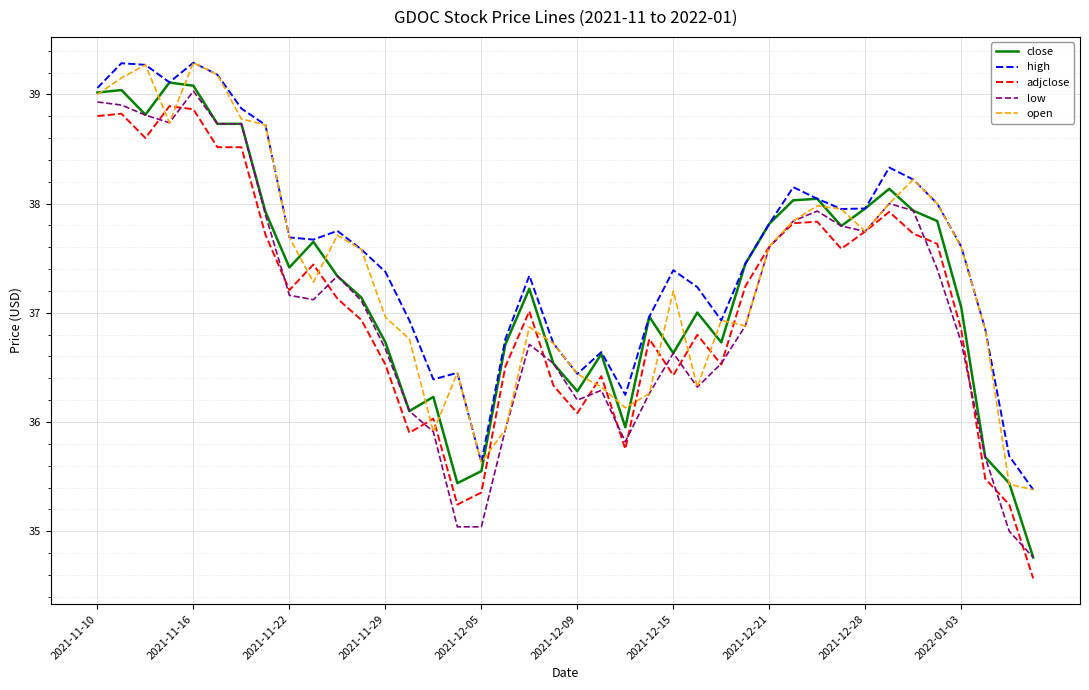

True or false: open and adjclose cross at least once.

True